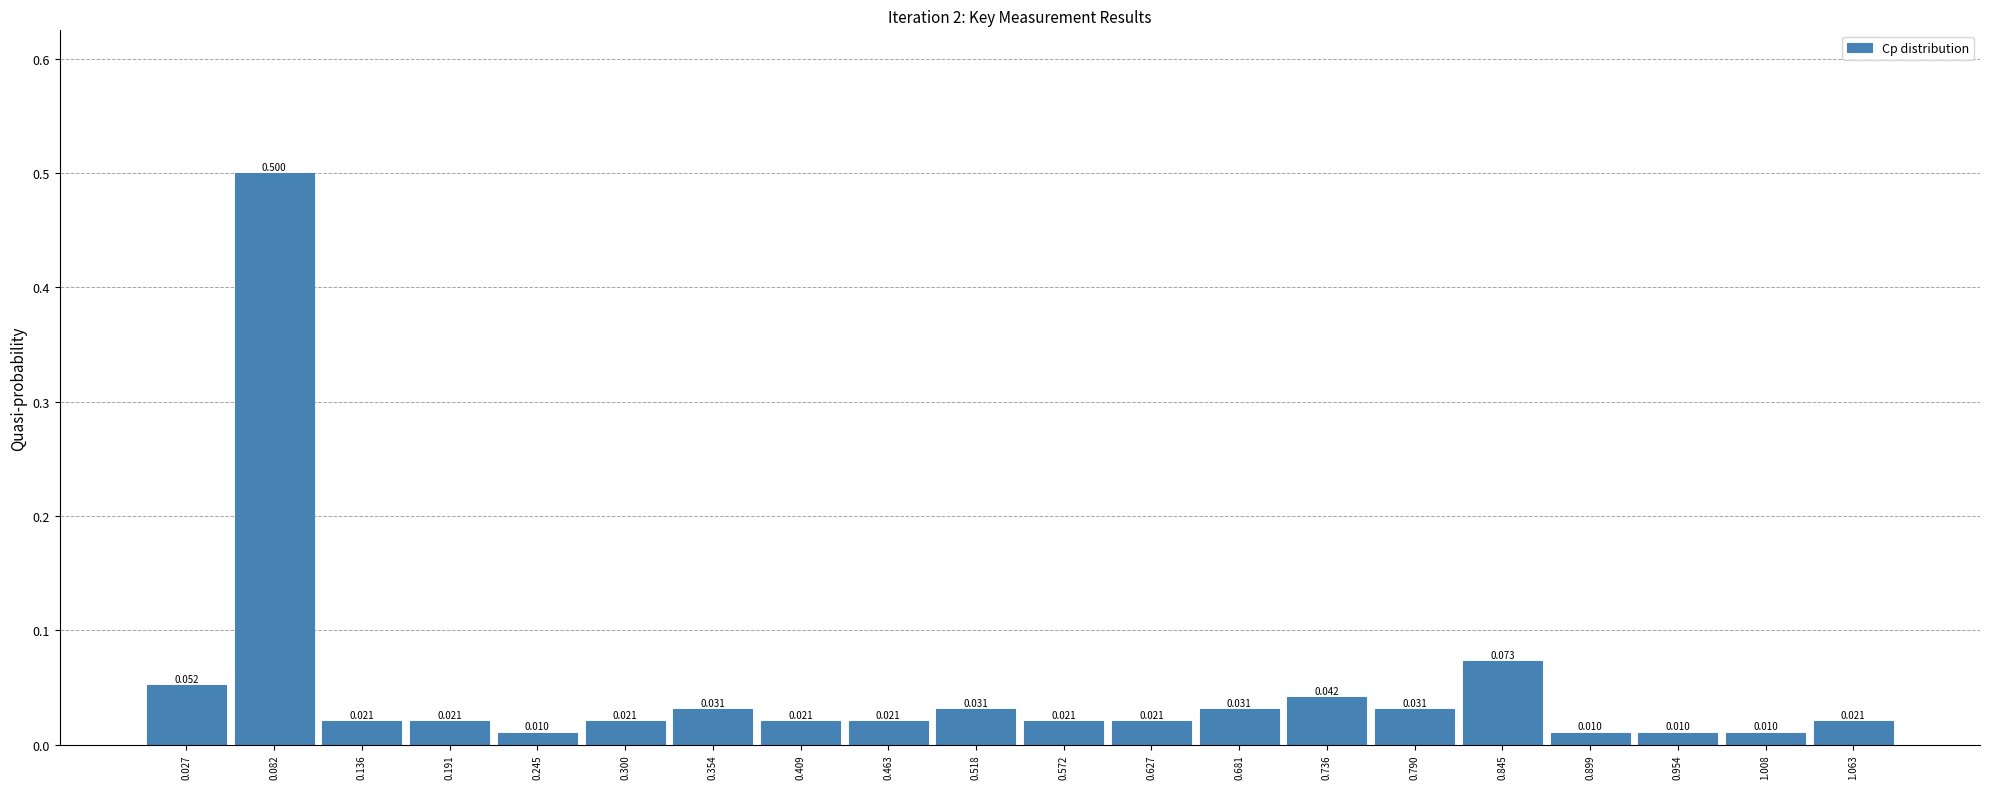

Reading left to right, list every bar in this chart as the range it spans on the x-axis followed by its height. The bar edges are not printed on the chart, so give them approximately, as read against the axis.

0.00 to 0.05: 0.052
0.05 to 0.11: 0.500
0.11 to 0.16: 0.021
0.16 to 0.22: 0.021
0.22 to 0.27: 0.010
0.27 to 0.33: 0.021
0.33 to 0.38: 0.031
0.38 to 0.44: 0.021
0.44 to 0.49: 0.021
0.49 to 0.55: 0.031
0.55 to 0.60: 0.021
0.60 to 0.65: 0.021
0.65 to 0.71: 0.031
0.71 to 0.76: 0.042
0.76 to 0.82: 0.031
0.82 to 0.87: 0.073
0.87 to 0.93: 0.010
0.93 to 0.98: 0.010
0.98 to 1.04: 0.010
1.04 to 1.09: 0.021